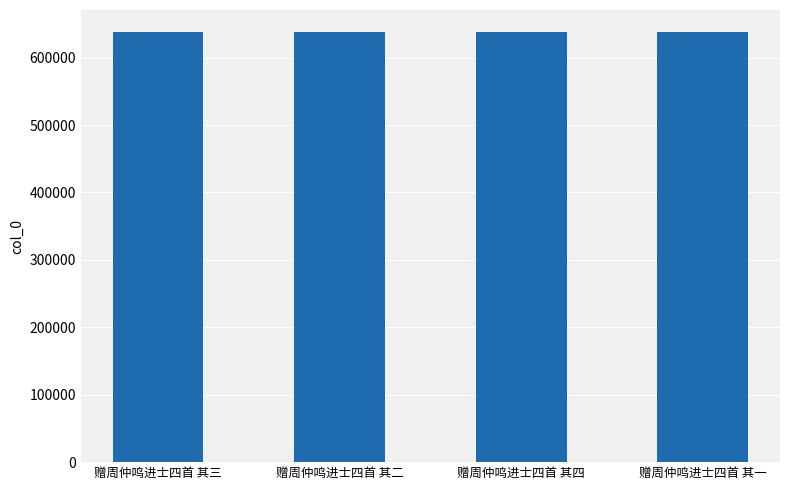

What is the value of the 2nd bar from the left?

638729